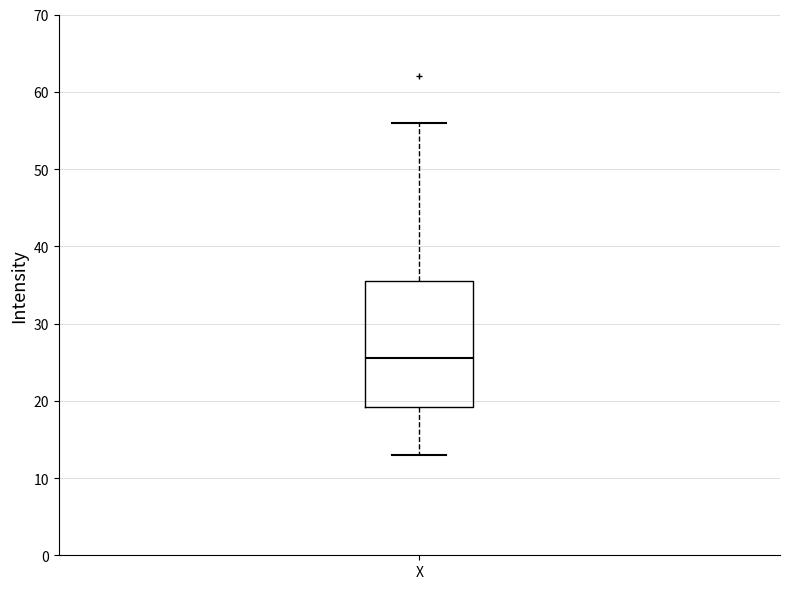

Transcribe this box plot: give where the median line is, the range the box spans, and where the two whiskers end, as read against the y-axis. The values are not printed on the chart, so give them approximately, as read against the axis.

median 26, box 19 to 36, whiskers 13 to 56